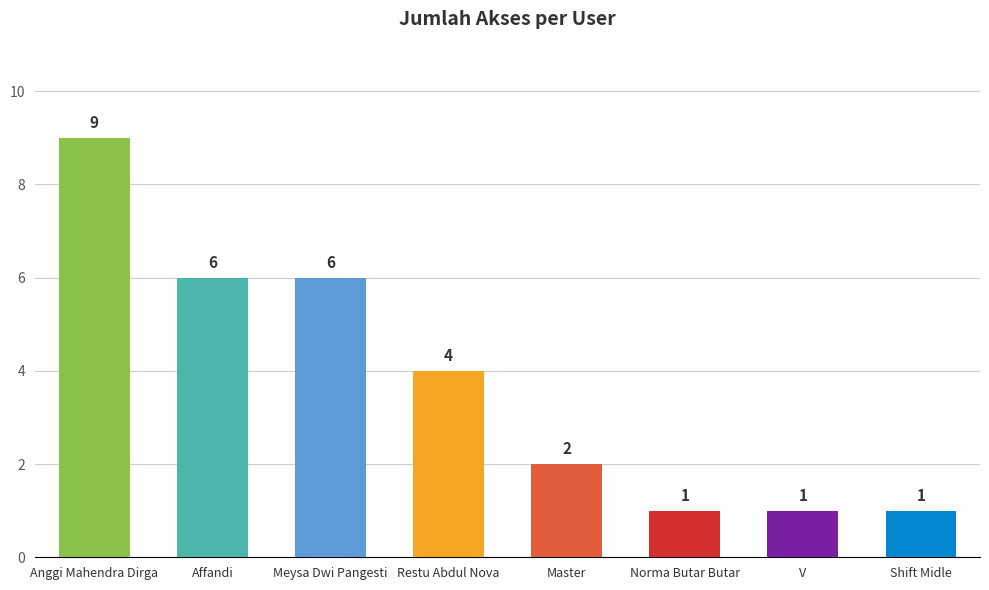

Reading left to right, what are all the values shown in this chart?

Anggi Mahendra Dirga=9	Affandi=6	Meysa Dwi Pangesti=6	Restu Abdul Nova=4	Master=2	Norma Butar Butar=1	V=1	Shift Midle=1